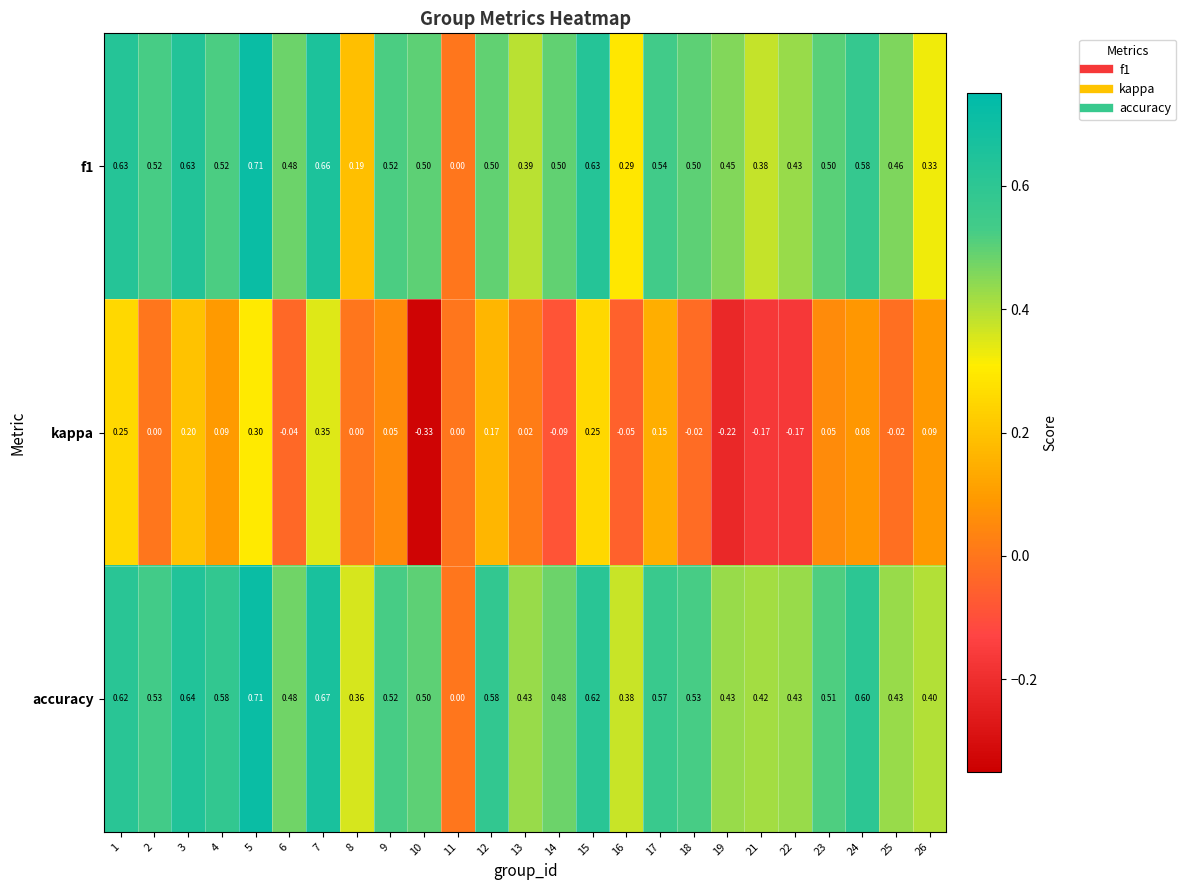

Which series has the largest total across all categories?

accuracy